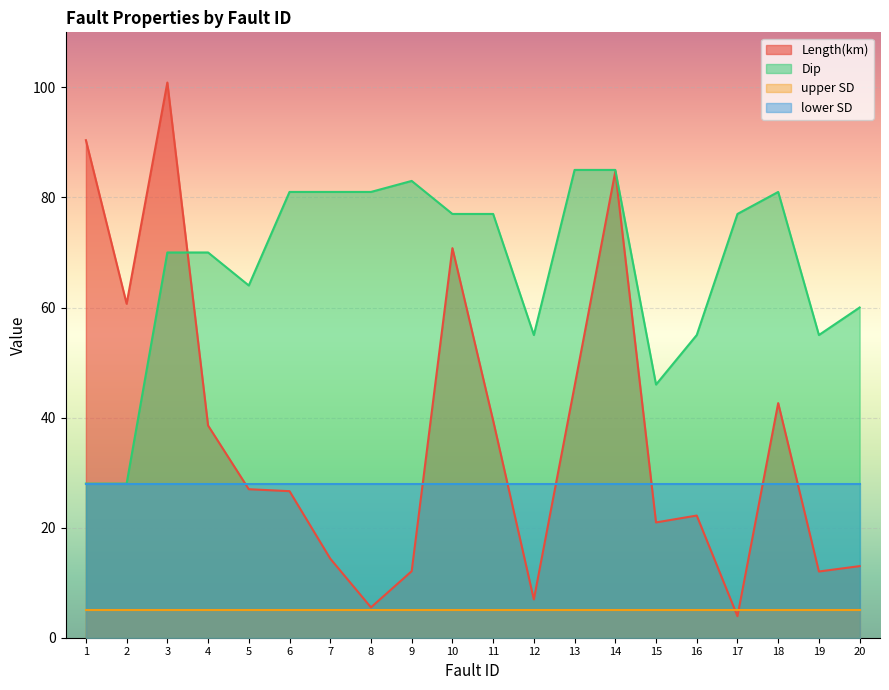

Rank the series at 12 from highest to lowest value.

Dip, lower SD, Length(km), upper SD